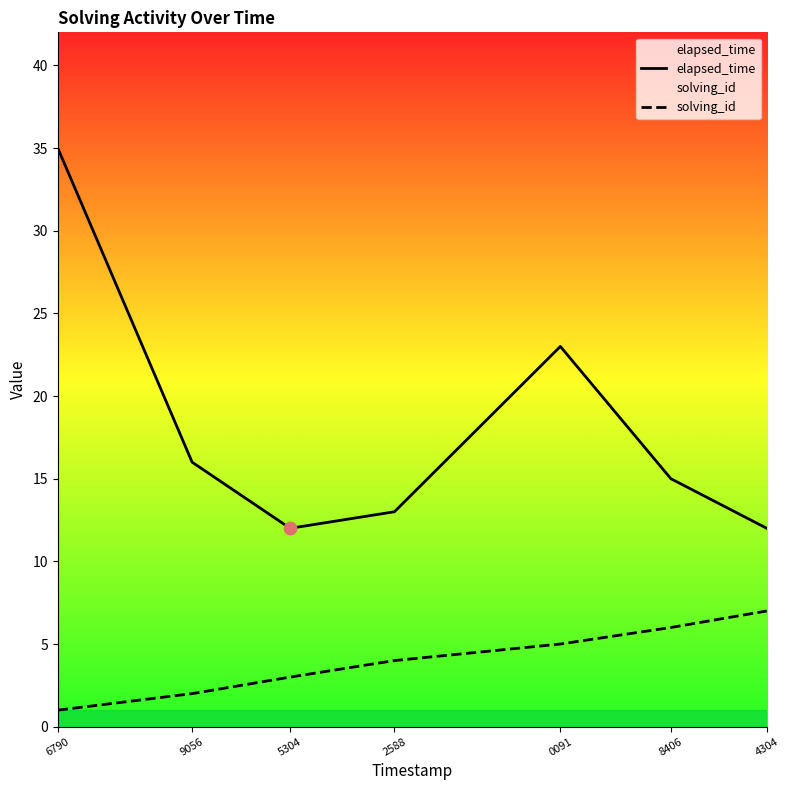

At which category is the sum across all series the highest?

6790